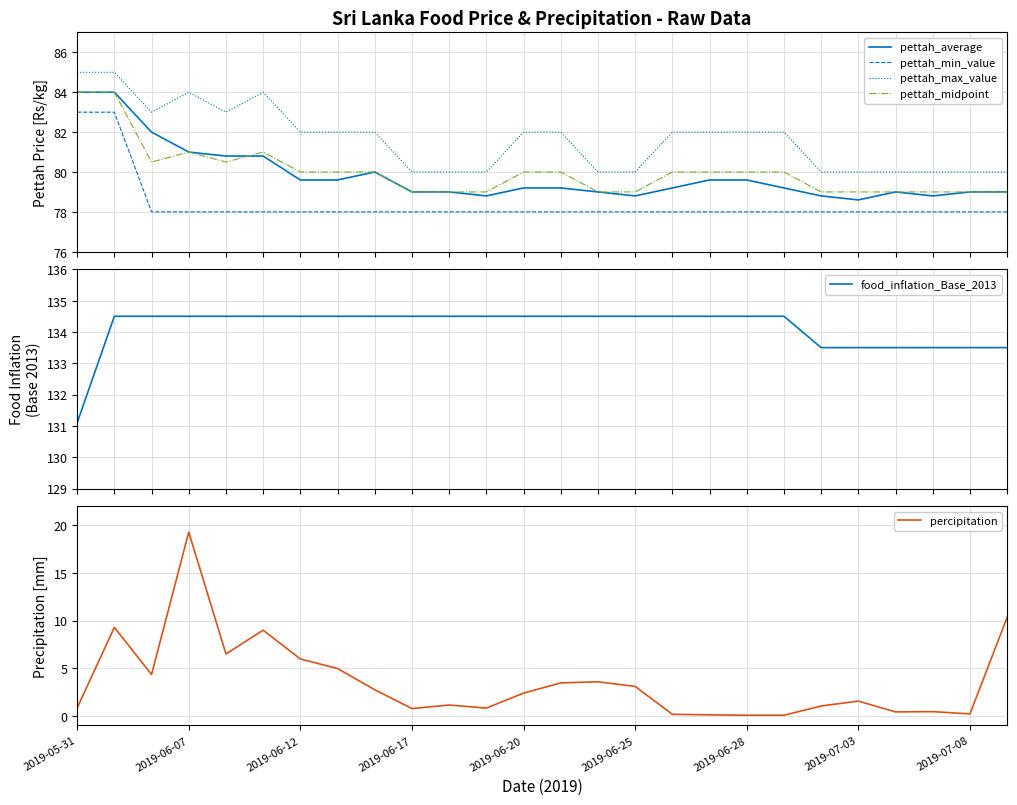

Is this an area chart (filled region under the line)?

No